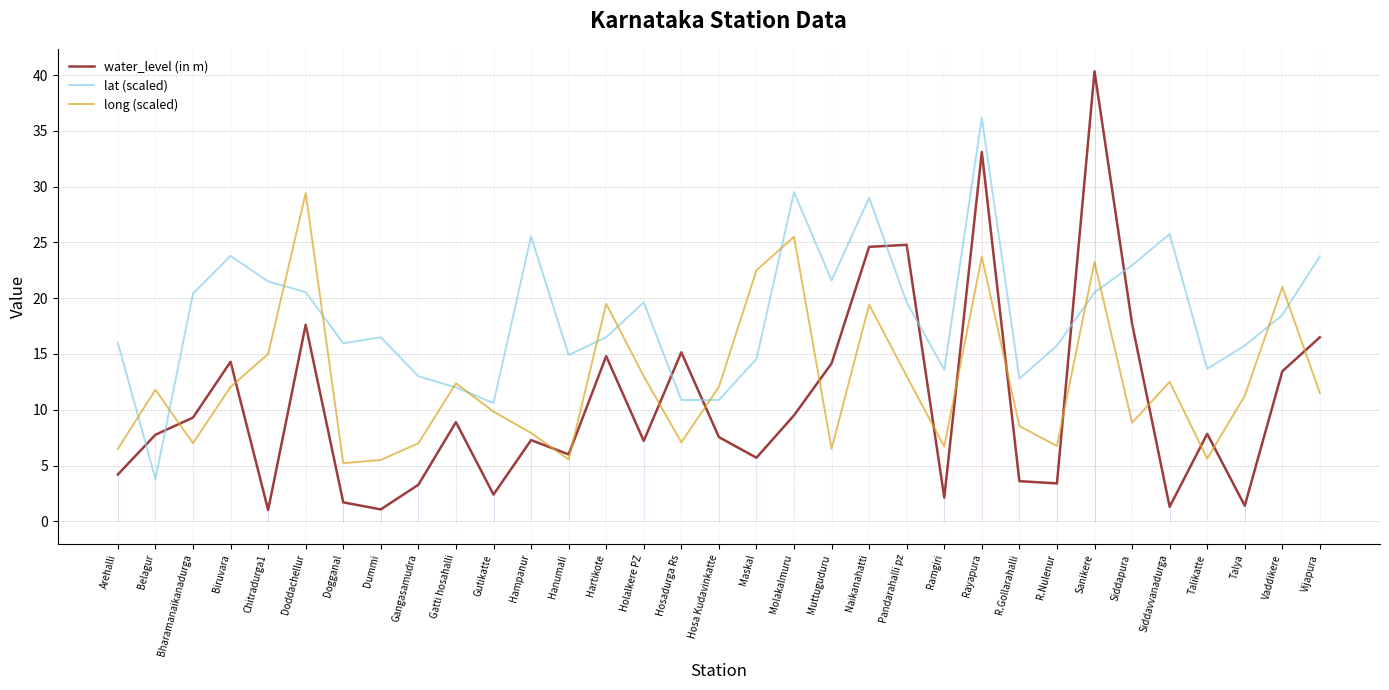

Rank the series by their maximum value, from highest to lowest.

water_level (in m), lat (scaled), long (scaled)